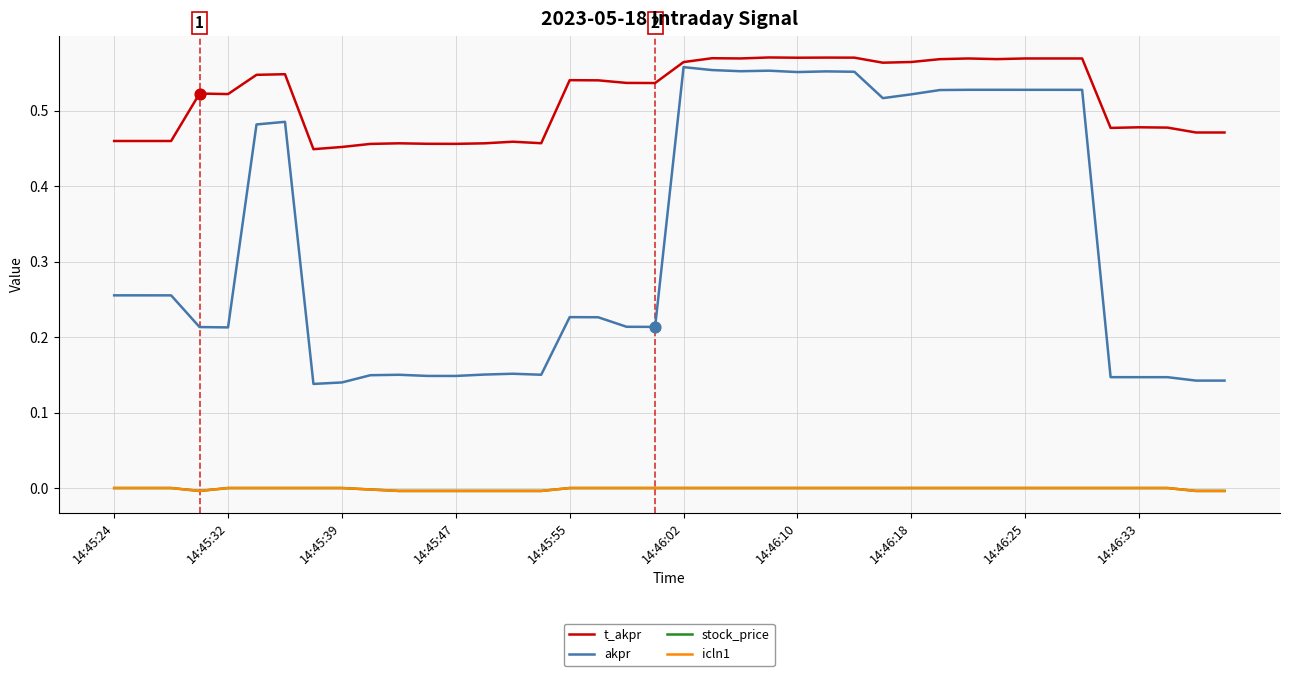

Is this an area chart (filled region under the line)?

No